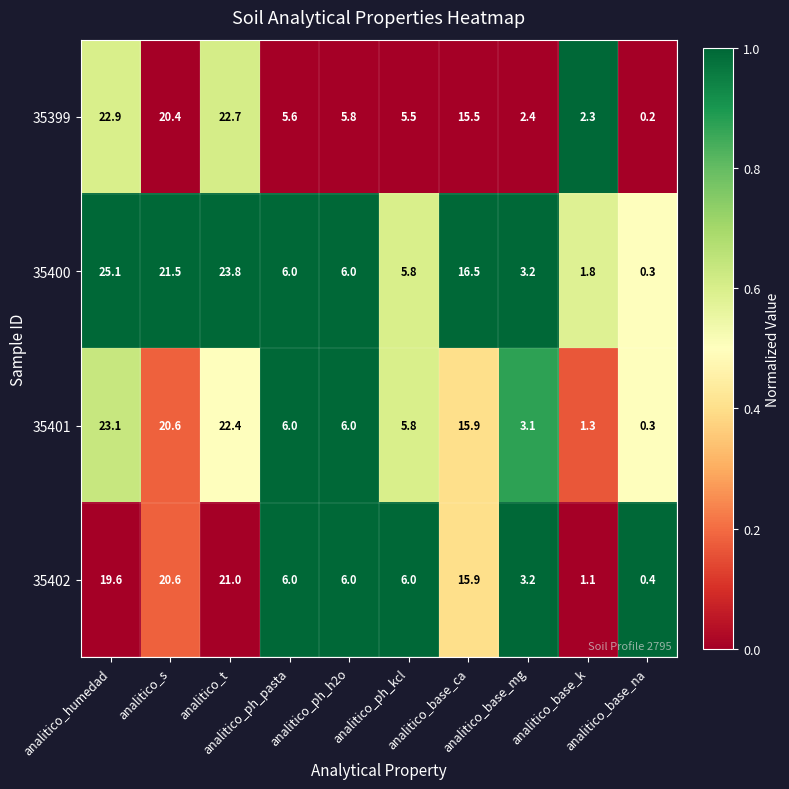

What is the difference between the maximum and minimum values in the 35400 series?

24.8